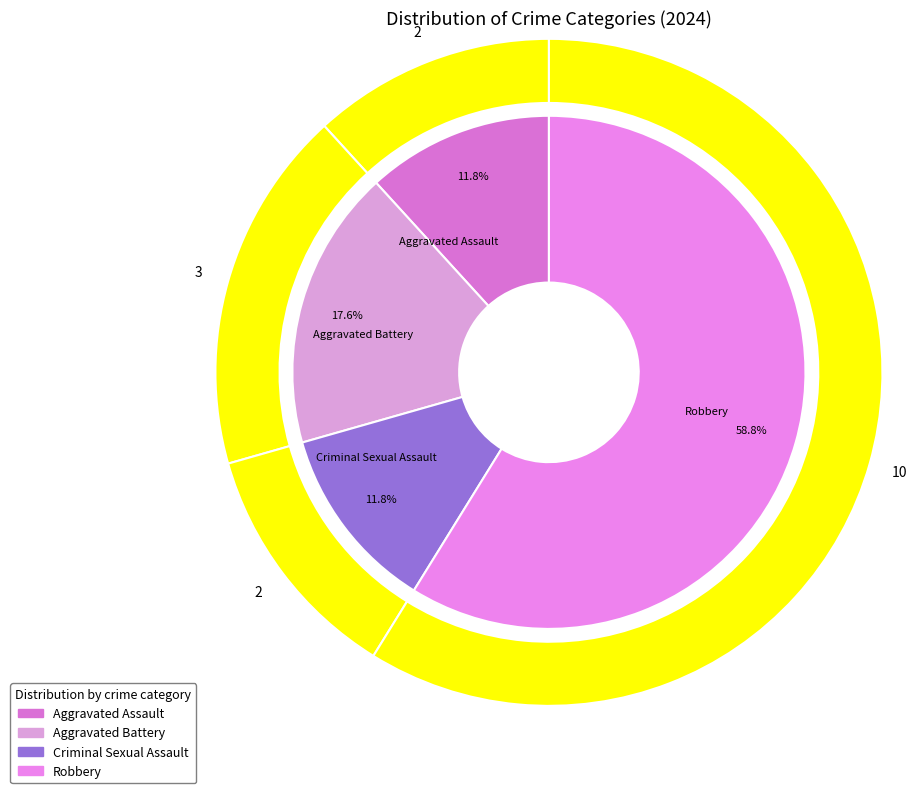

How many slices are in this pie chart?

4